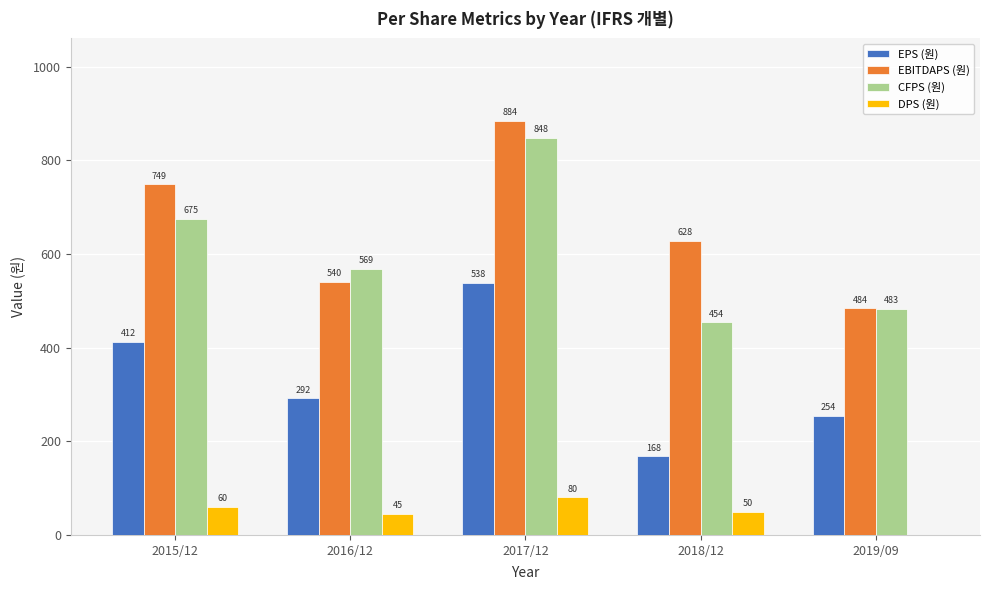

How many distinct data groups are displayed?

4